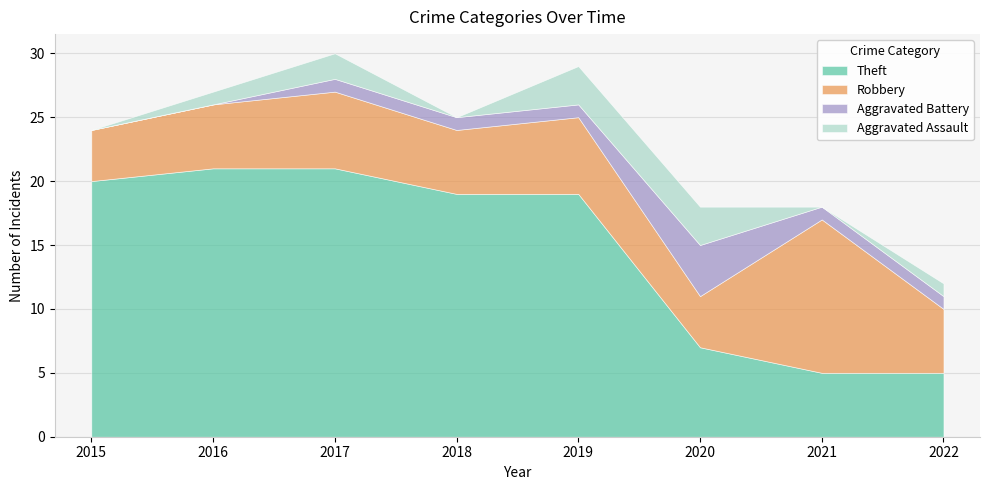

At which category does Aggravated Assault reach its first local valley?

2018